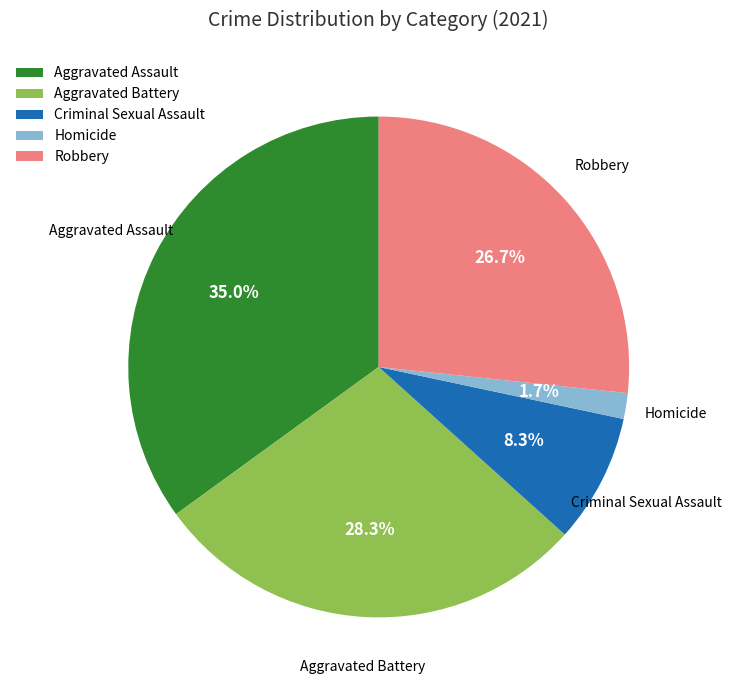

Which has a higher value, Criminal Sexual Assault or Aggravated Battery?

Aggravated Battery